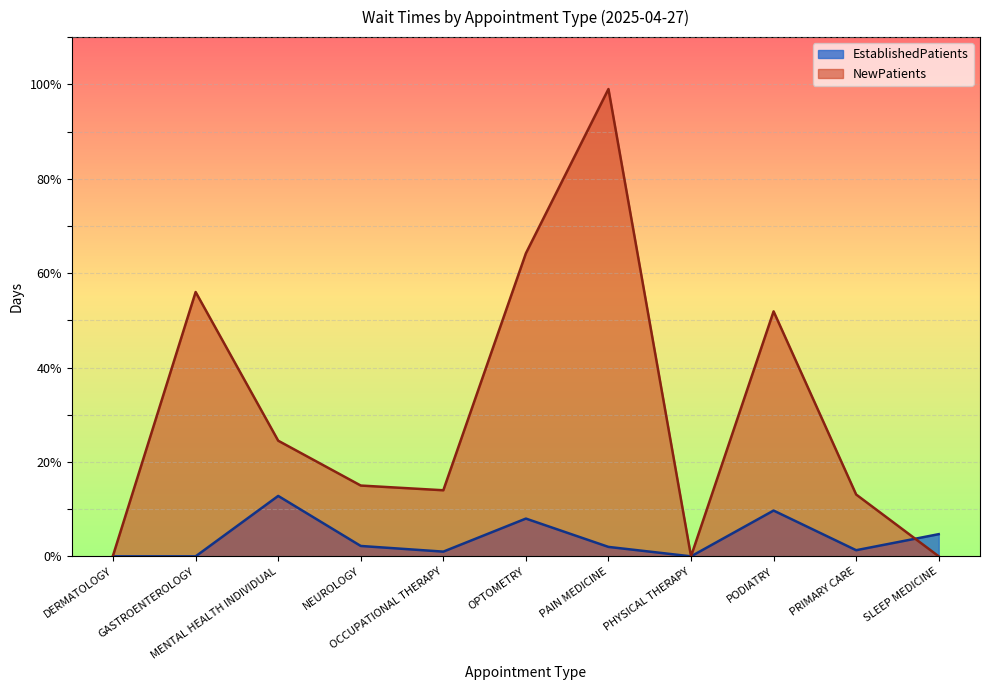

Rank the categories by NewPatients value from highest to lowest.

PAIN MEDICINE, OPTOMETRY, GASTROENTEROLOGY, PODIATRY, MENTAL HEALTH INDIVIDUAL, NEUROLOGY, OCCUPATIONAL THERAPY, PRIMARY CARE, DERMATOLOGY, PHYSICAL THERAPY, SLEEP MEDICINE